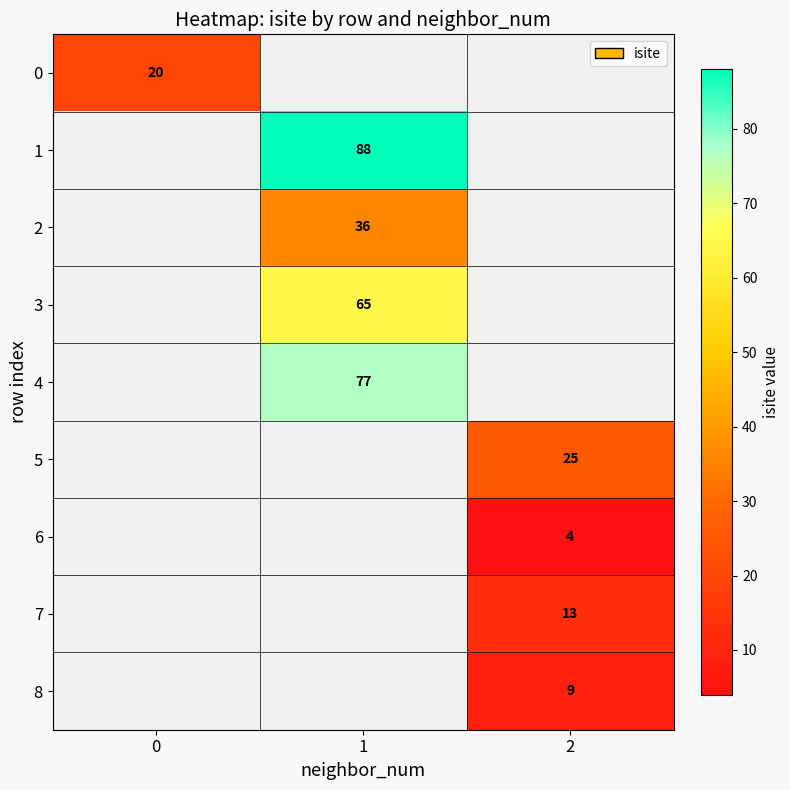

True or false: 1 has a value of 88 at 1.

True